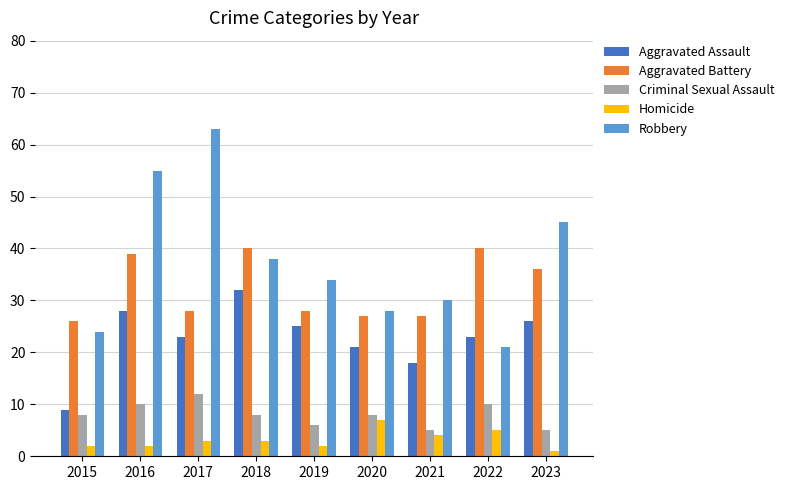

Which series has the widest spread of values?

Robbery